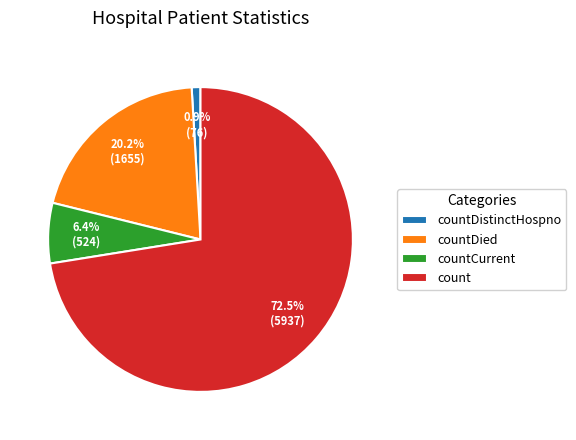

What portion of the pie excludes countDied?

79.8%